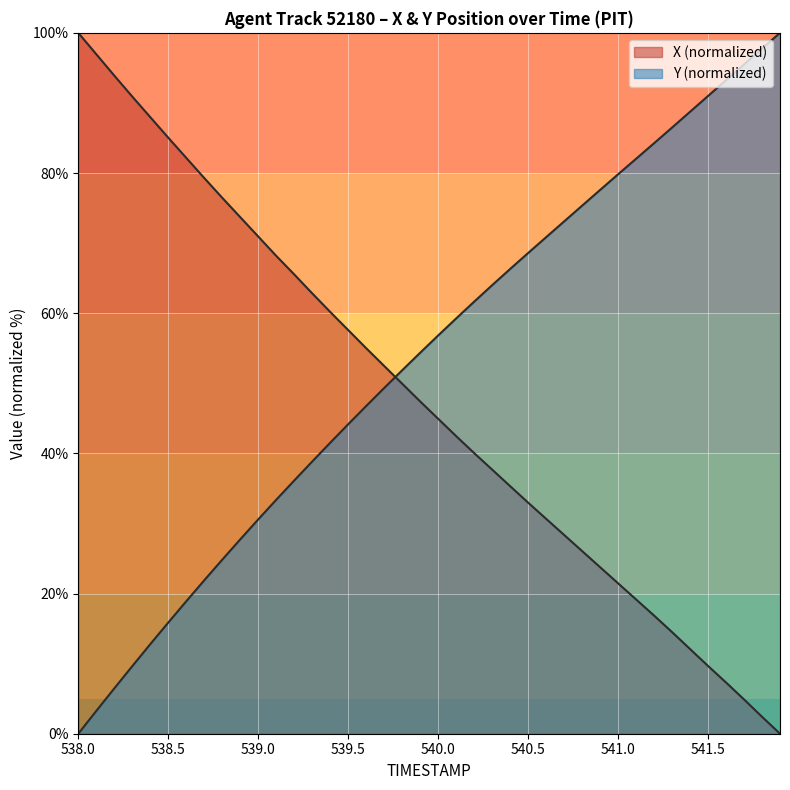

True or false: TIMESTAMP and X cross at least once.

True